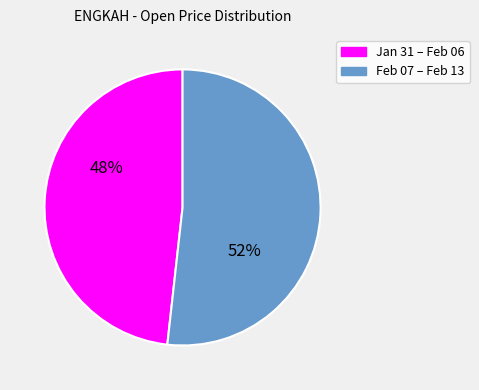

Is there a majority slice in this chart?

Yes